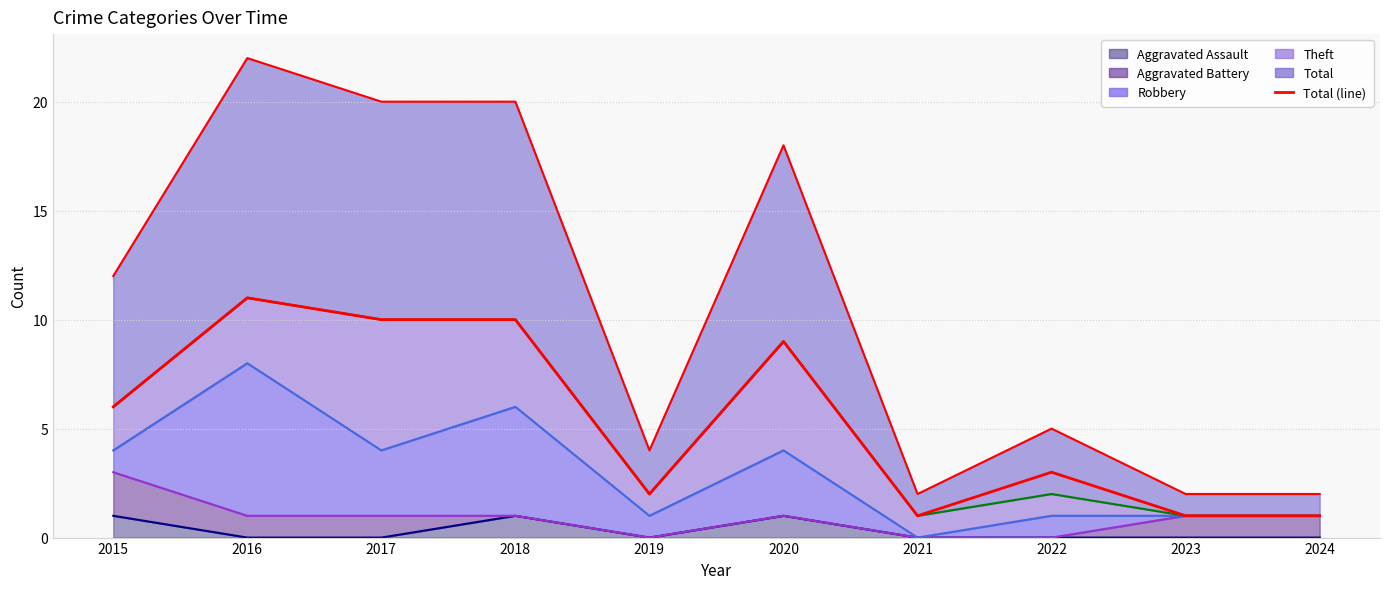

What is the value of the Aggravated Battery point at the 1st from the left?

2